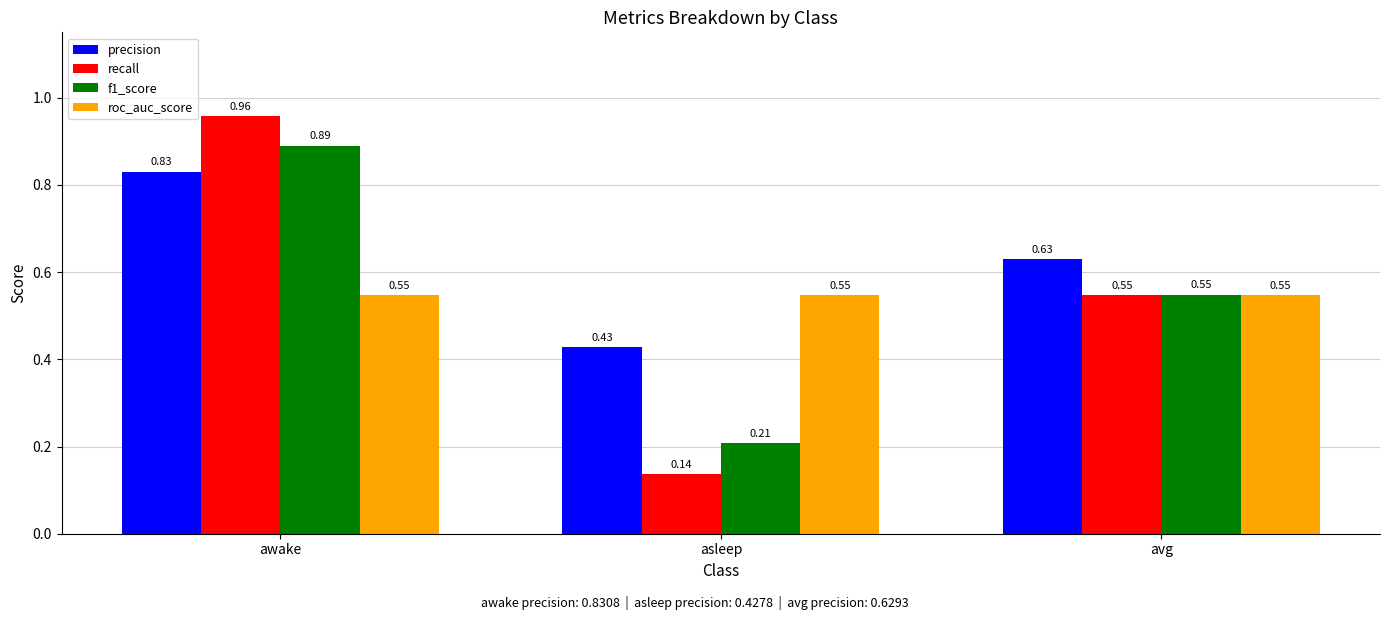

Where is recall nearest to the value 0?

asleep